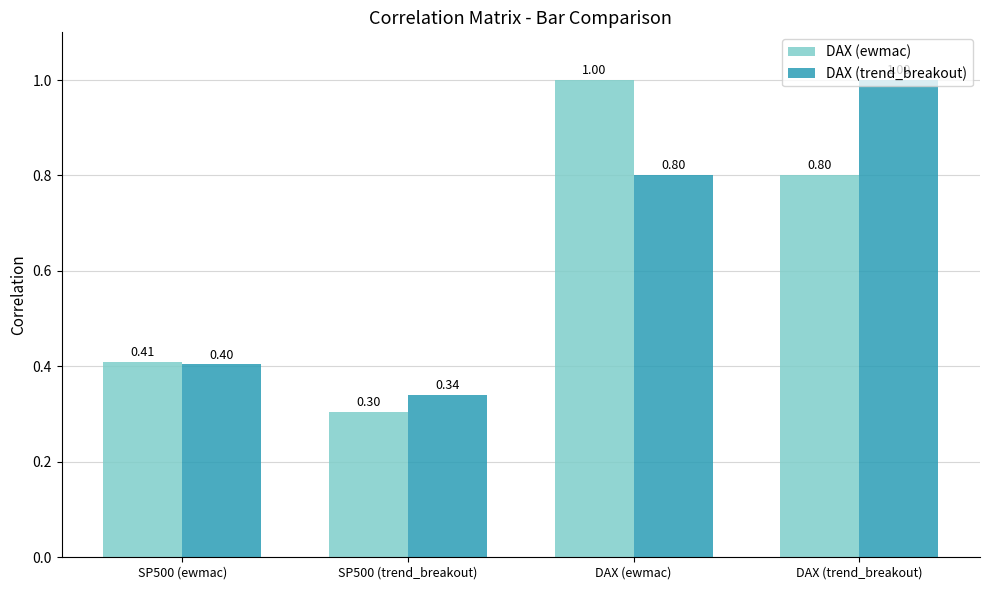

What is the label of the 3rd bar from the right?

SP500 (trend_breakout)